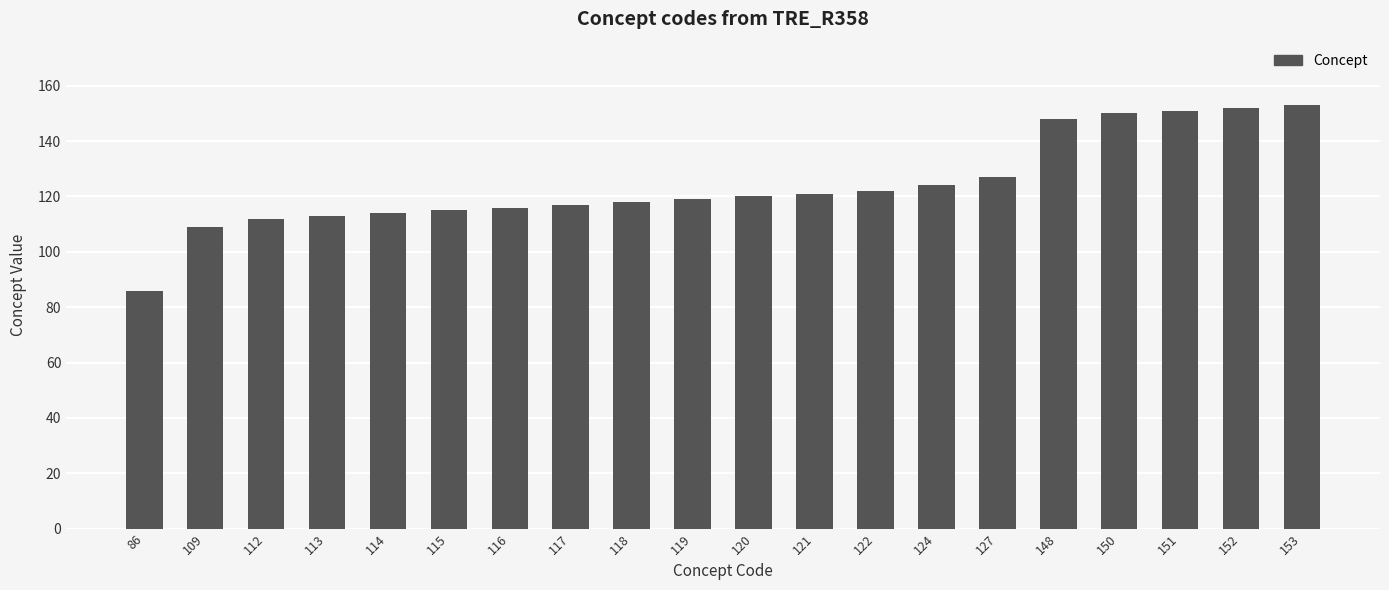

What is the difference between the values at 119 and 113?

6